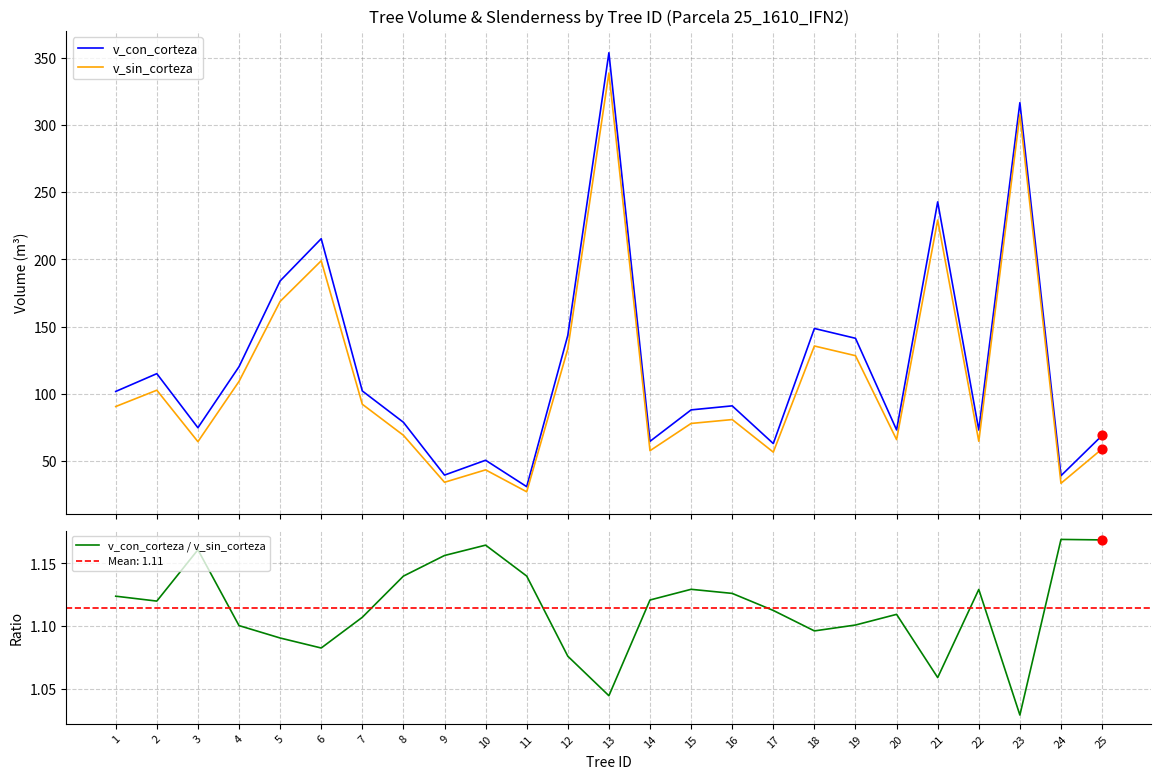

At how many categories does at least one series exceed 215?

4